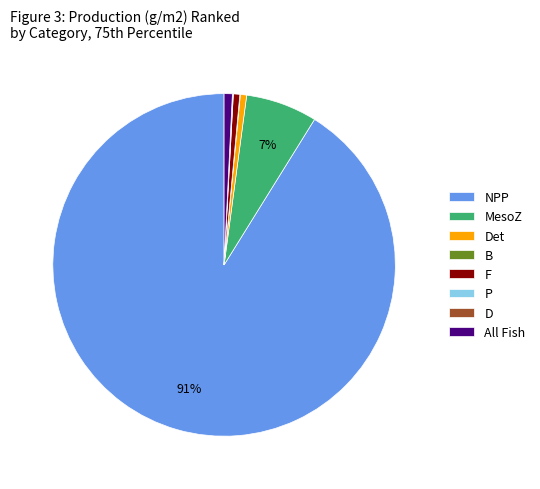

To the nearest percent, what is the average slice percentage?

12%